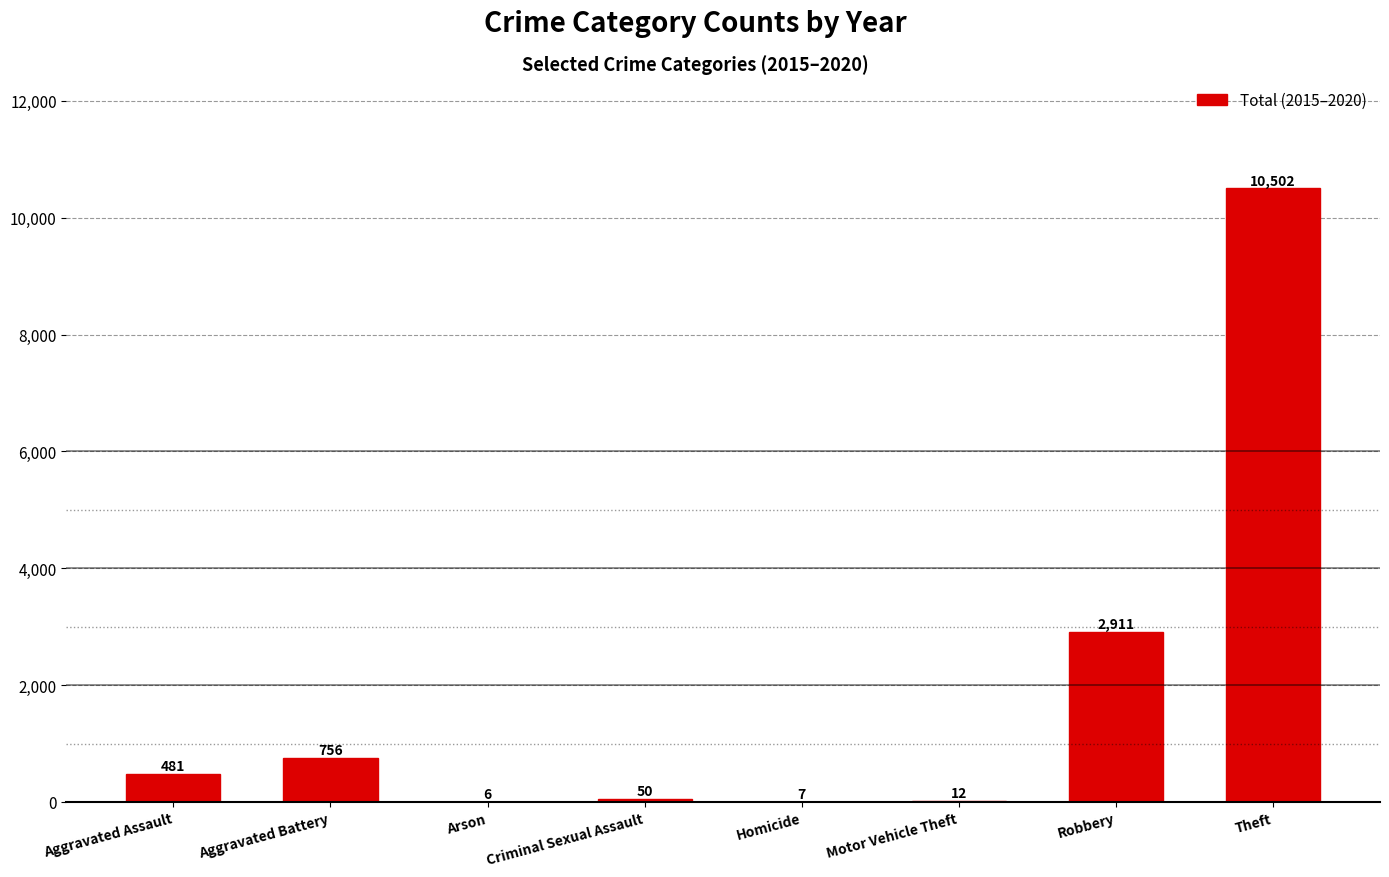

At which label is the value closest to 5254?

Robbery